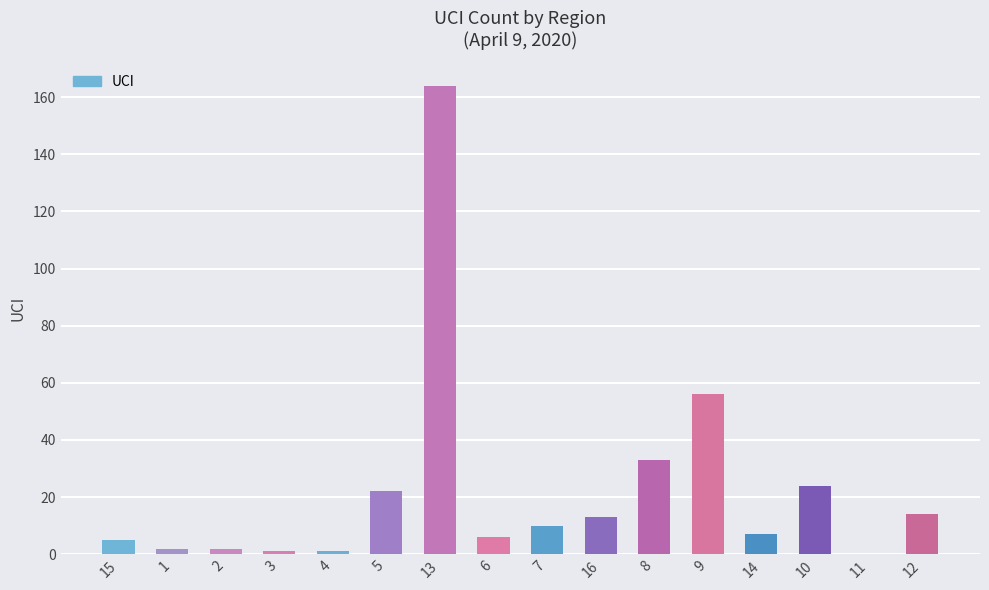

What is the sum of all values?

360